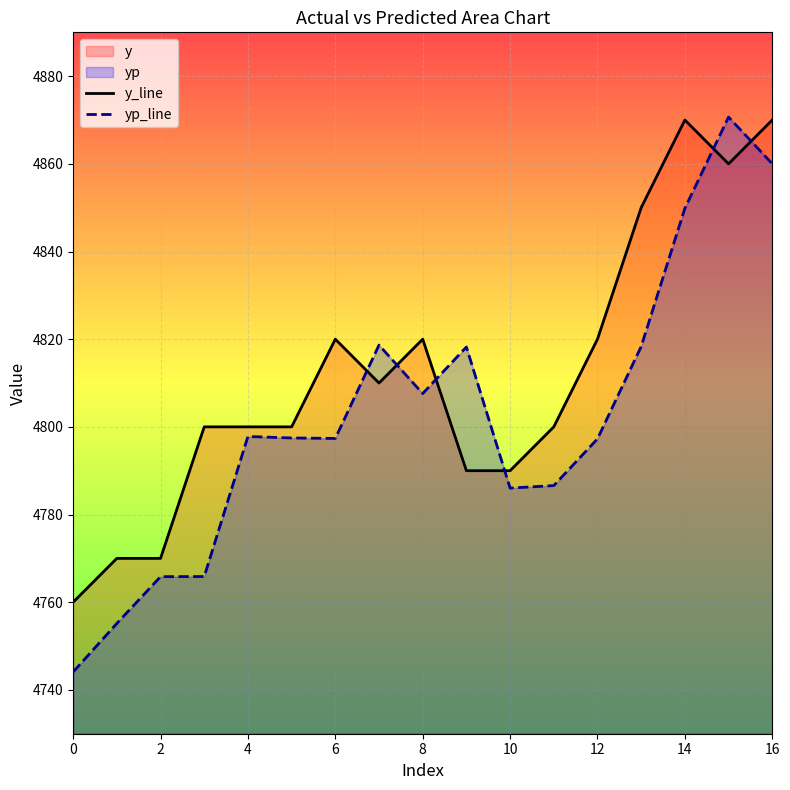

At which label does y_line reach its peak?

14